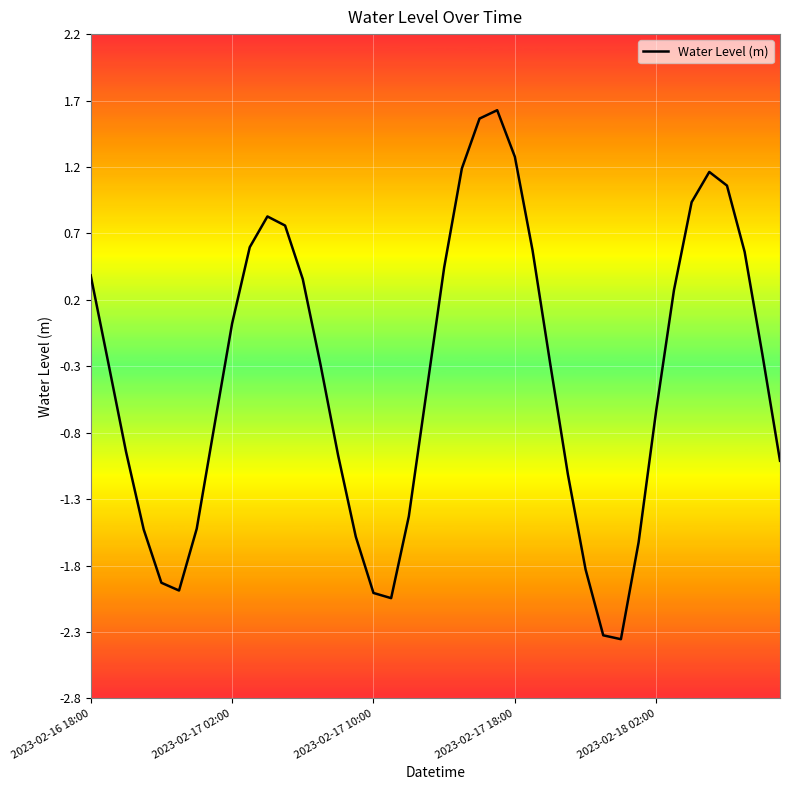

What is the greatest value displayed?

1.6